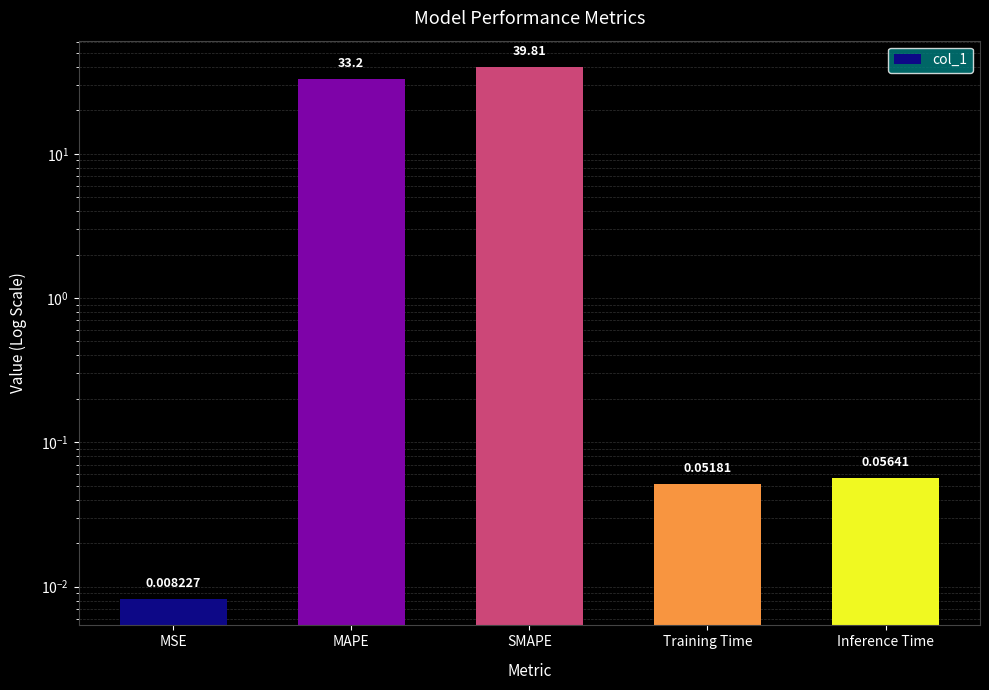

What is the average value?

14.6